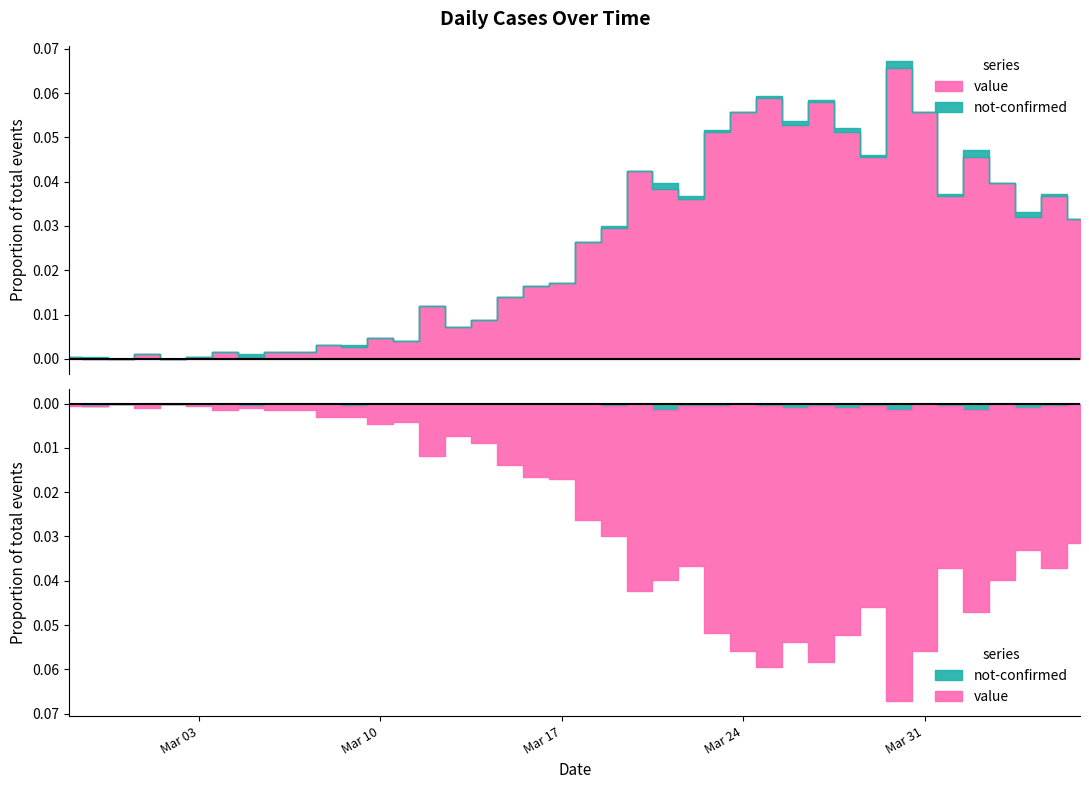

How many not-confirmed values are between 0 and 1?

34